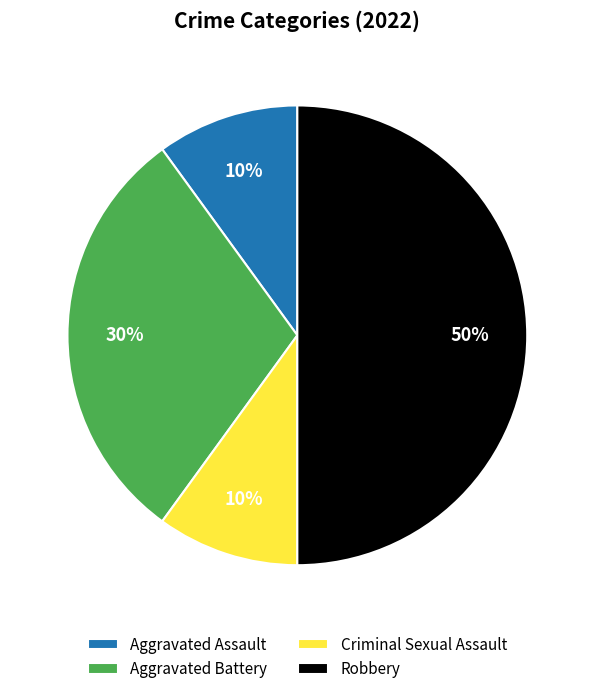

Which slice is the largest?

Robbery